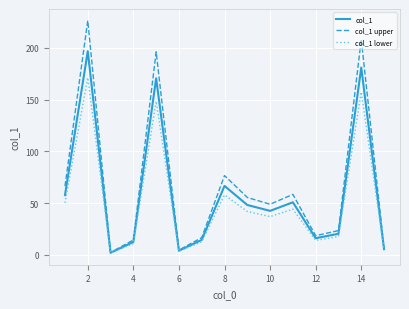

Count the number of data series in this chart.

3